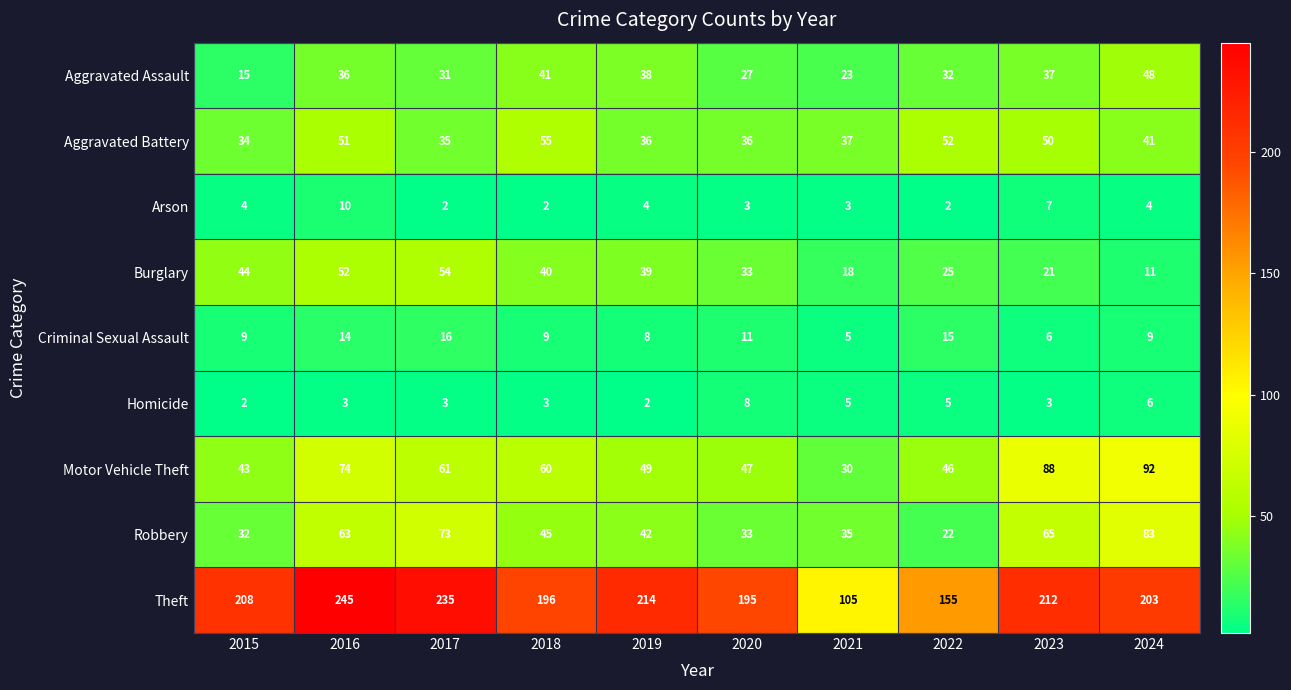

At which label does Homicide reach its peak?

2020